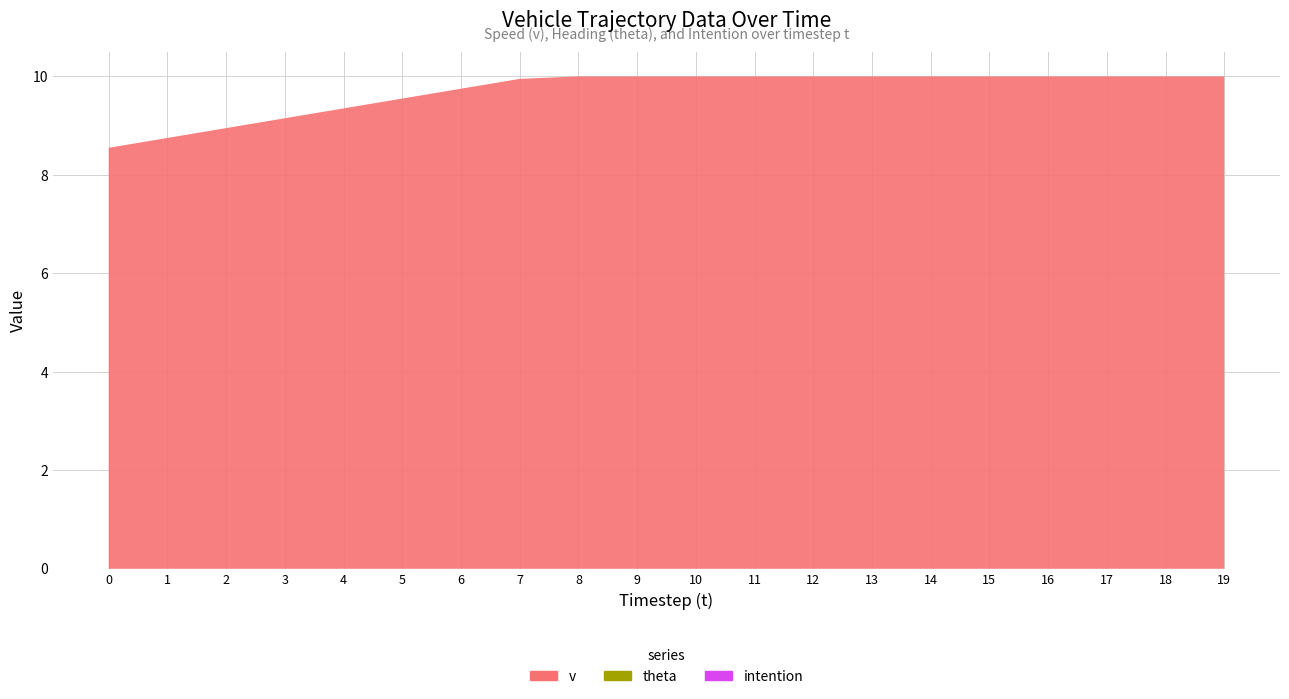

Reading left to right, extract all data points from this chart.

v: 8.6	8.8	8.9	9.2	9.3	9.6	9.8	9.9	10.0	10.0	10.0	10.0	10.0	10.0	10.0	10.0	10.0	10.0	10.0	10.0
theta: 0.0	0.0	0.0	0.0	0.0	0.0	0.0	0.0	0.0	0.0	0.0	0.0	0.0	0.0	0.0	0.0	0.0	0.0	0.0	0.0
intention: 0.0	0.0	0.0	0.0	0.0	0.0	0.0	0.0	0.0	0.0	0.0	0.0	0.0	0.0	0.0	0.0	0.0	0.0	0.0	0.0